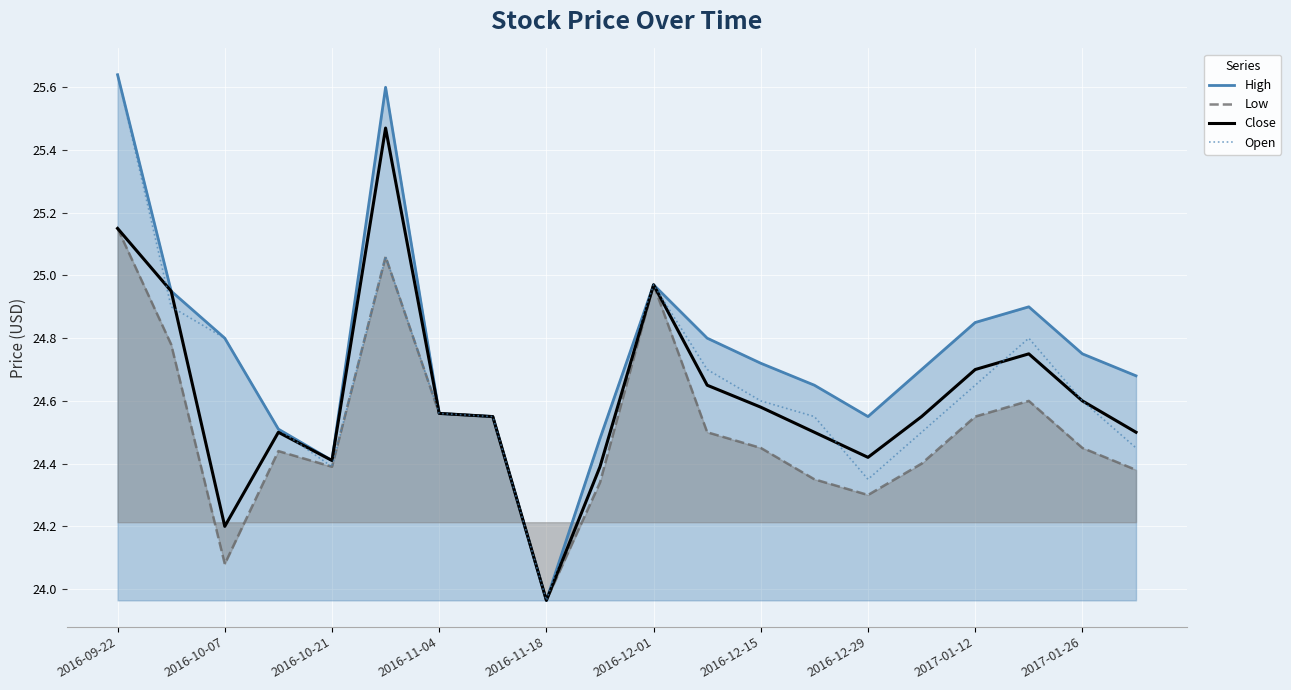

Which label corresponds to the largest value in the chart?

2016-09-22